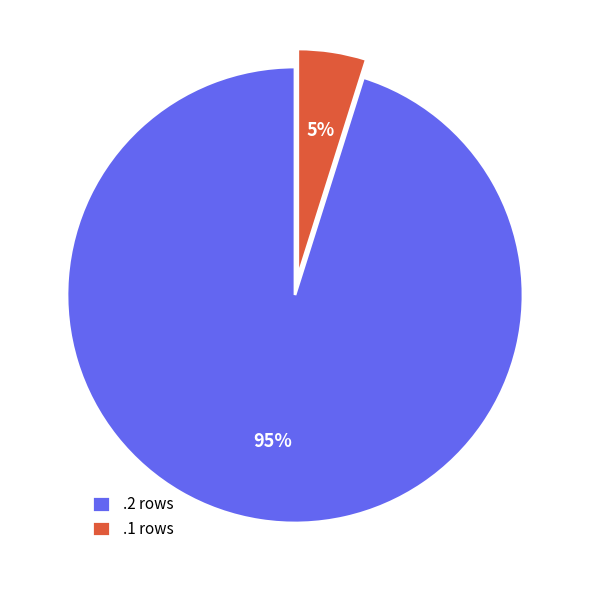

How many segments does this pie chart have?

2